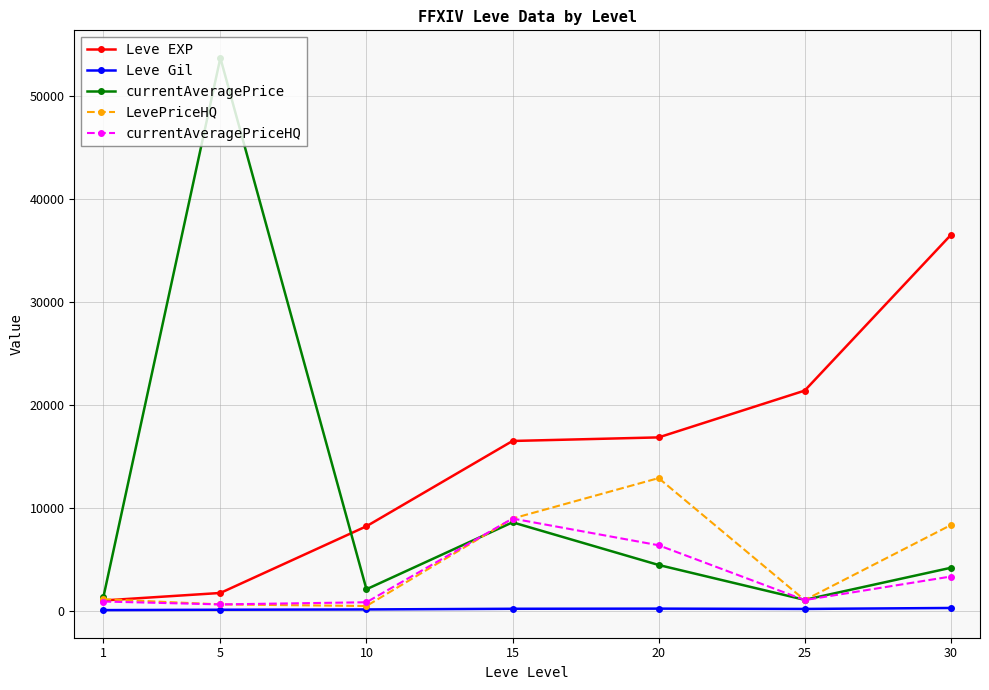

Rank the series by their maximum value, from lowest to highest.

Leve Gil, currentAveragePriceHQ, LevePriceHQ, Leve EXP, currentAveragePrice